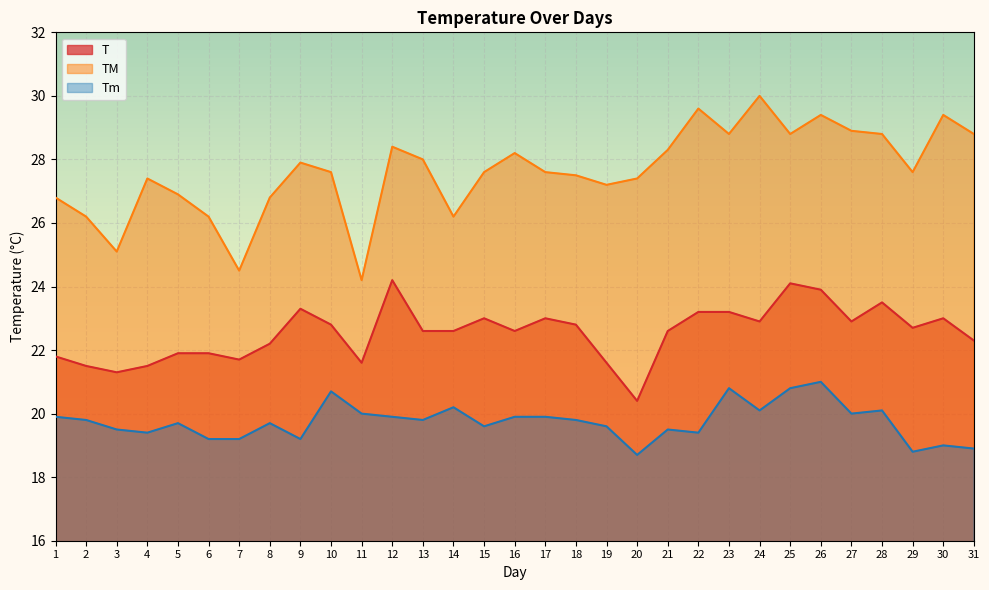

Which series has the largest total across all categories?

TM